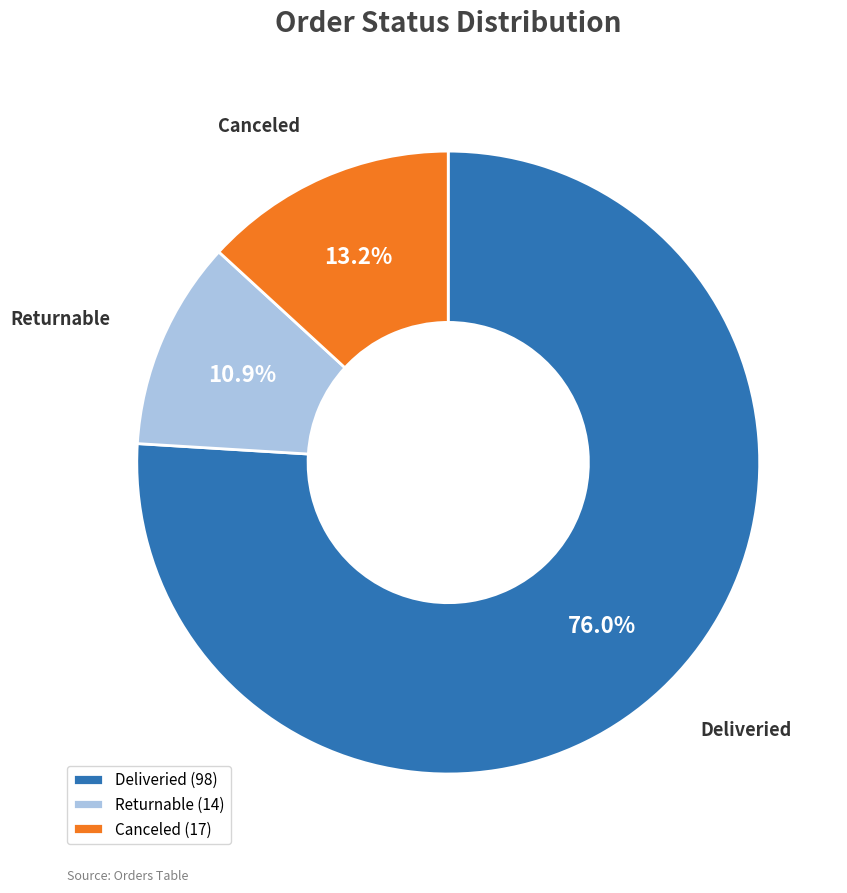

To the nearest percent, what is the difference between the largest and smallest slice percentages?

65%